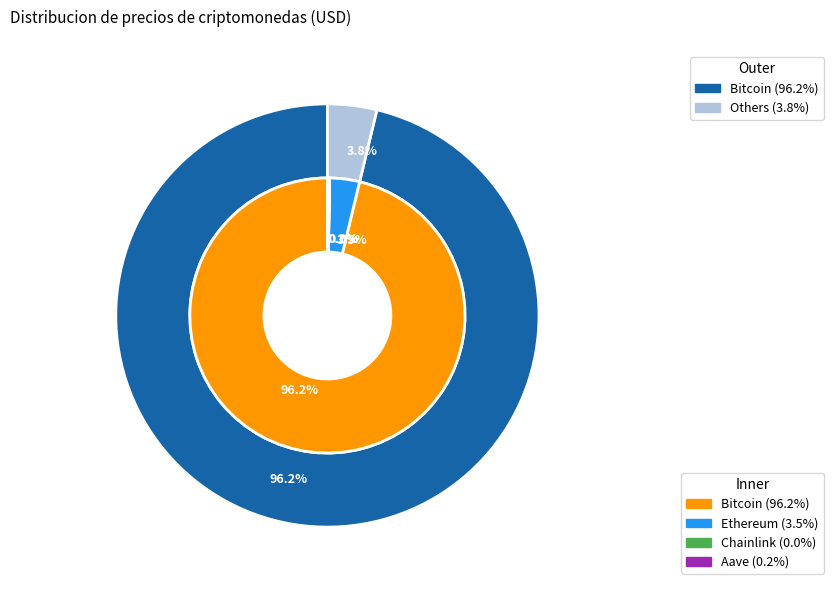

The Bitcoin slice represents 96% of the pie. True or false?

True